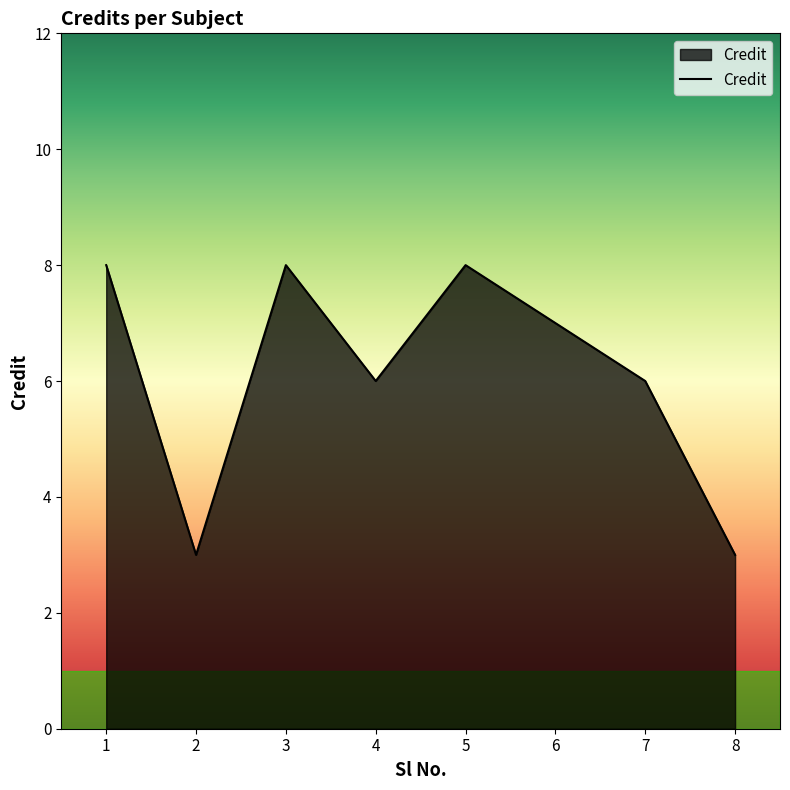

What is the smallest value displayed?

3